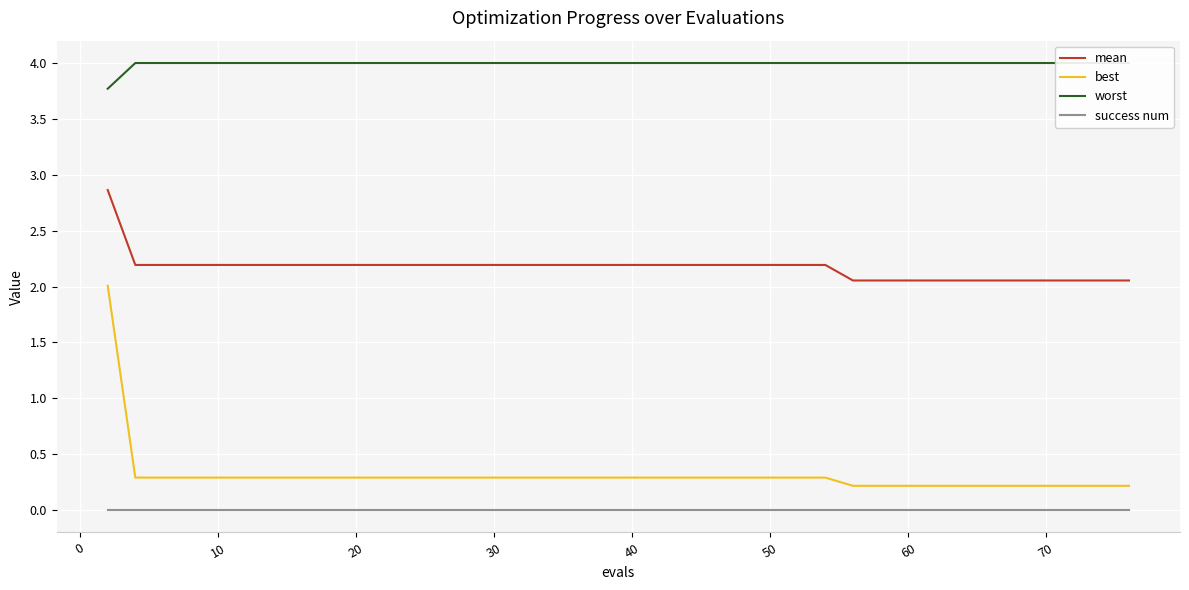

Which series has the largest total across all categories?

worst